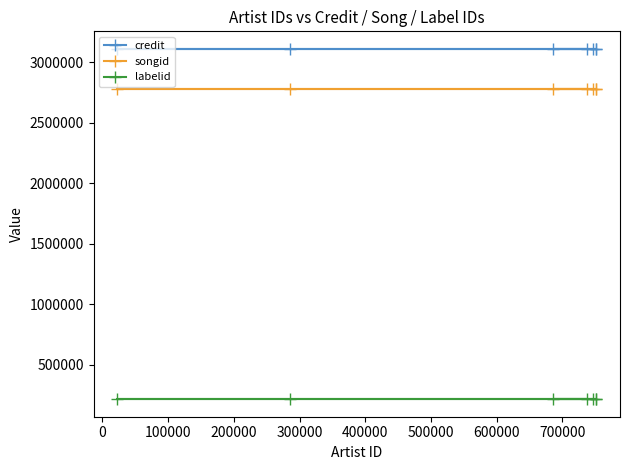

At how many categories does at least one series exceed 3092907?

7